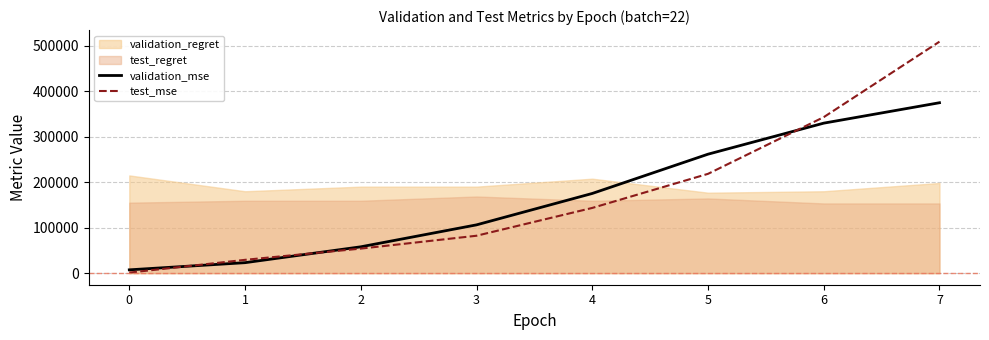

The test_mse series shows 1856.3 at 0. True or false?

False